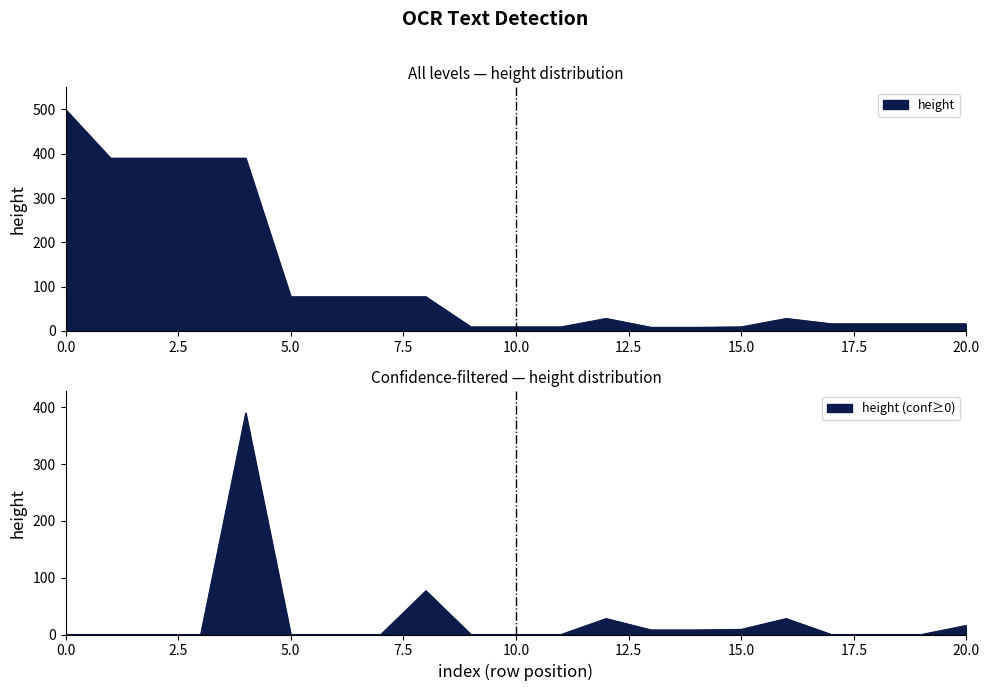

At which category does the data reach its first local peak?

12